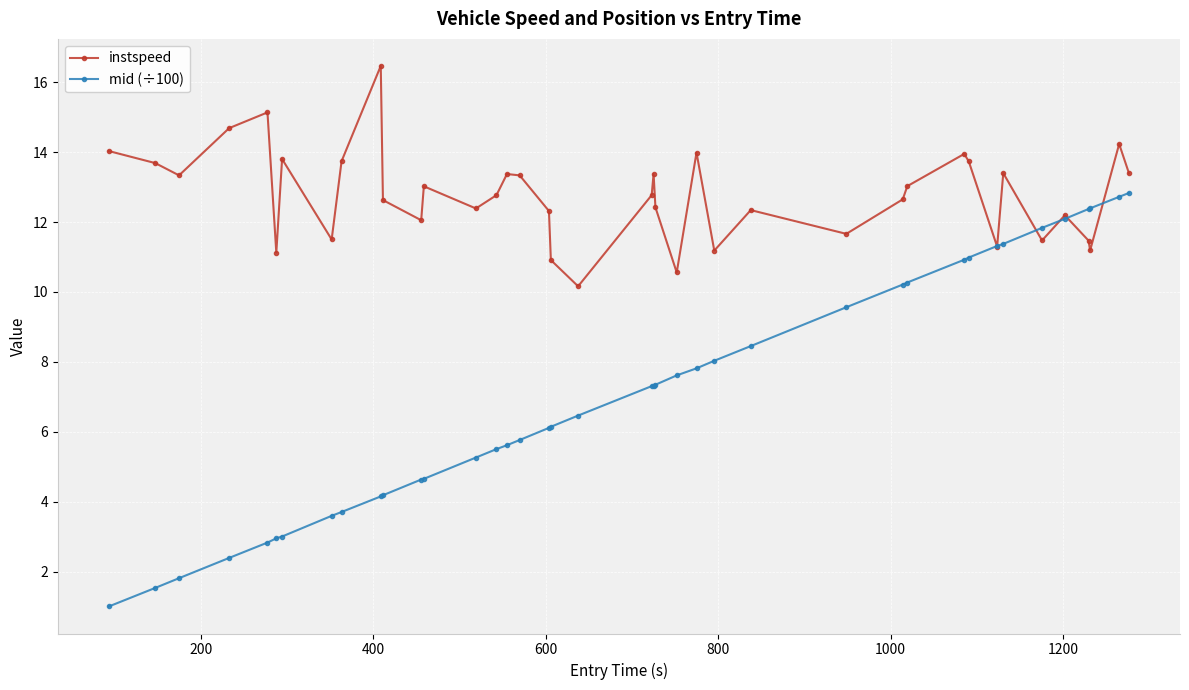

How many interior local valleys does the instspeed series have?

12